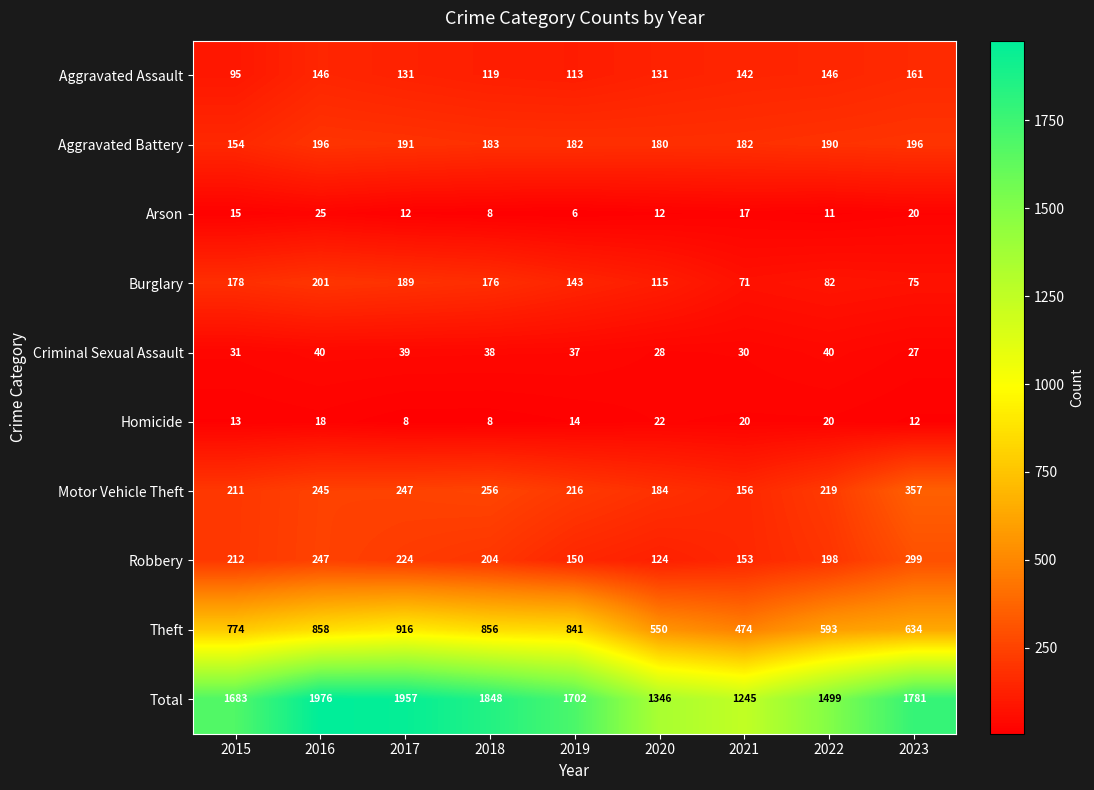

List the series in order of their peak value, lowest first.

Homicide, Arson, Criminal Sexual Assault, Aggravated Assault, Aggravated Battery, Burglary, Robbery, Motor Vehicle Theft, Theft, Total